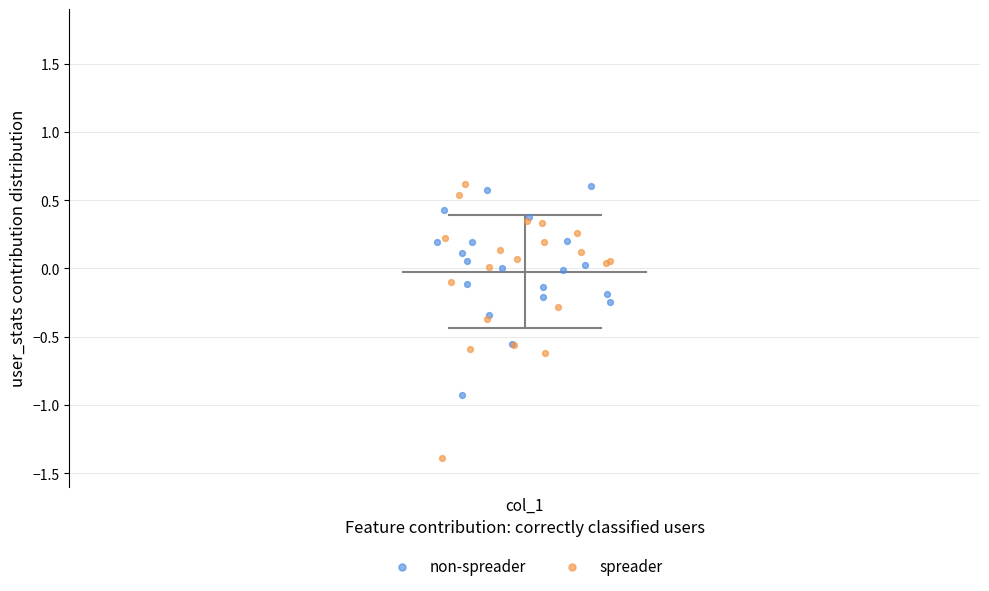

Which series has the largest Y range (max minus min)?

spreader